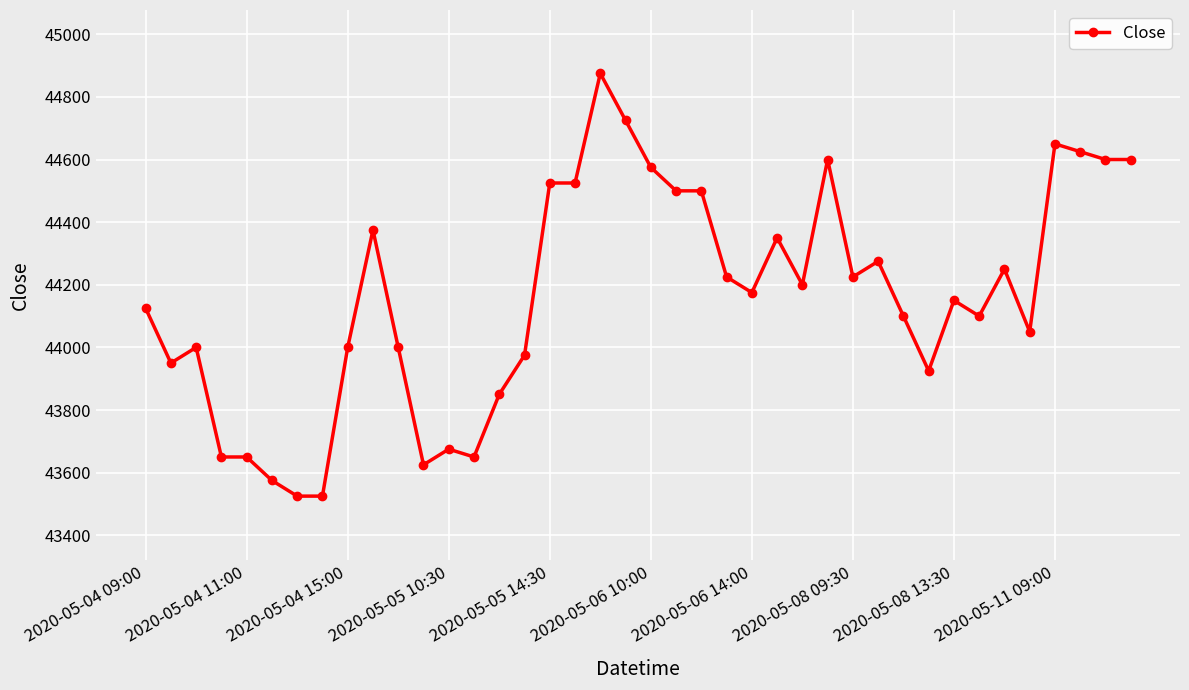

True or false: the data has more than 2 interior local peaks.

True